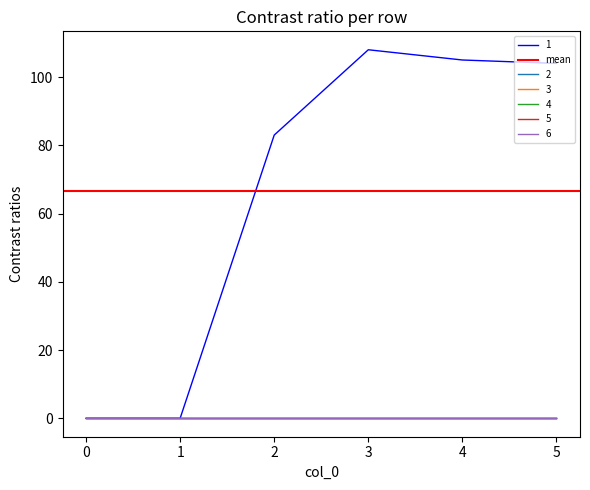

True or false: 6 and 3 cross at least once.

False